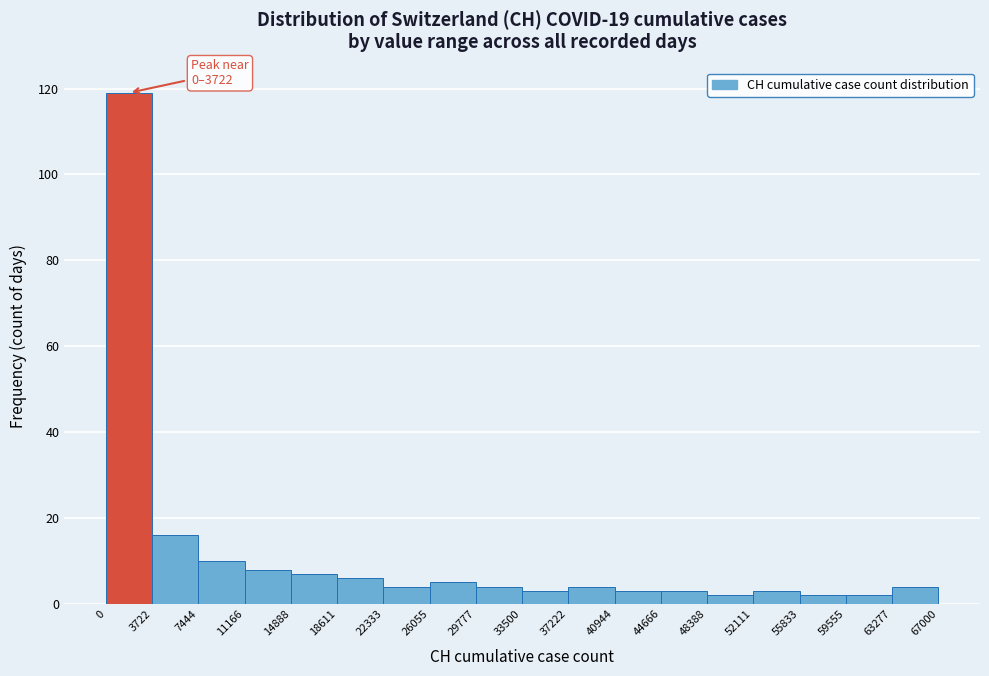

Which range on the x-axis has the tallest bar?

0 to 3722